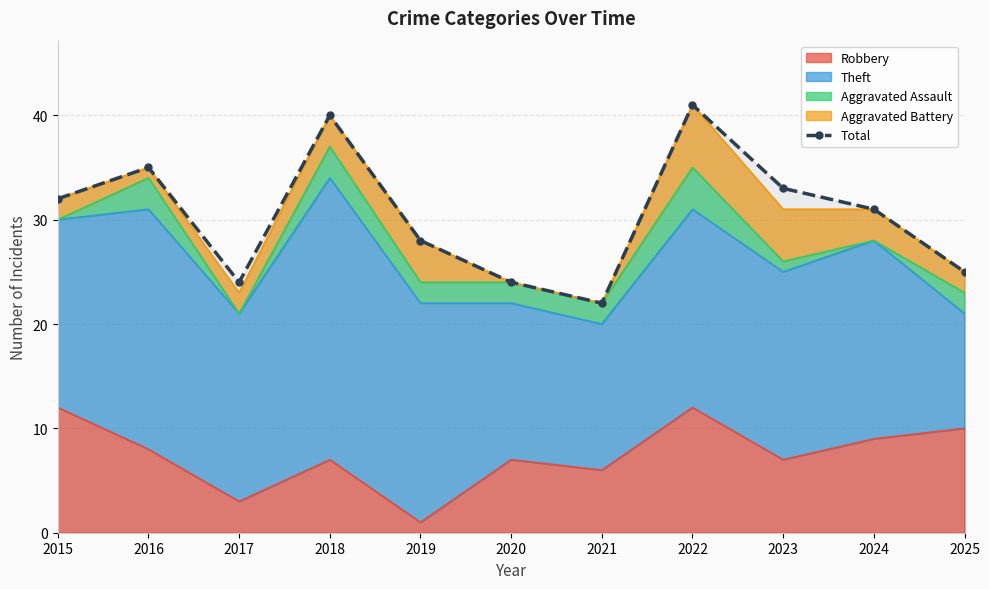

What is the sum of the values at 2019 and 2025?

53